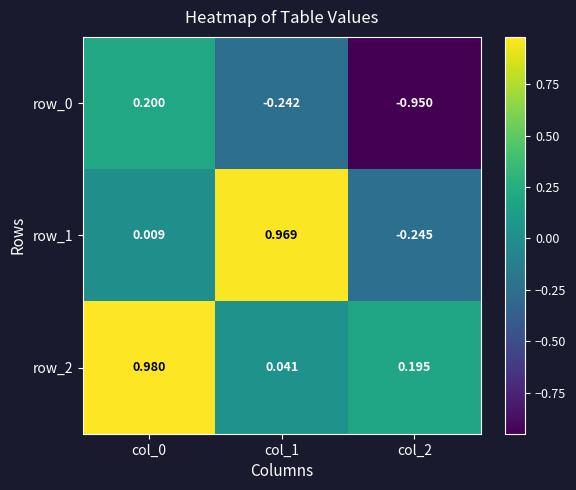

Is the value of row_0 at col_1 greater than the value of row_1 at col_0?

No